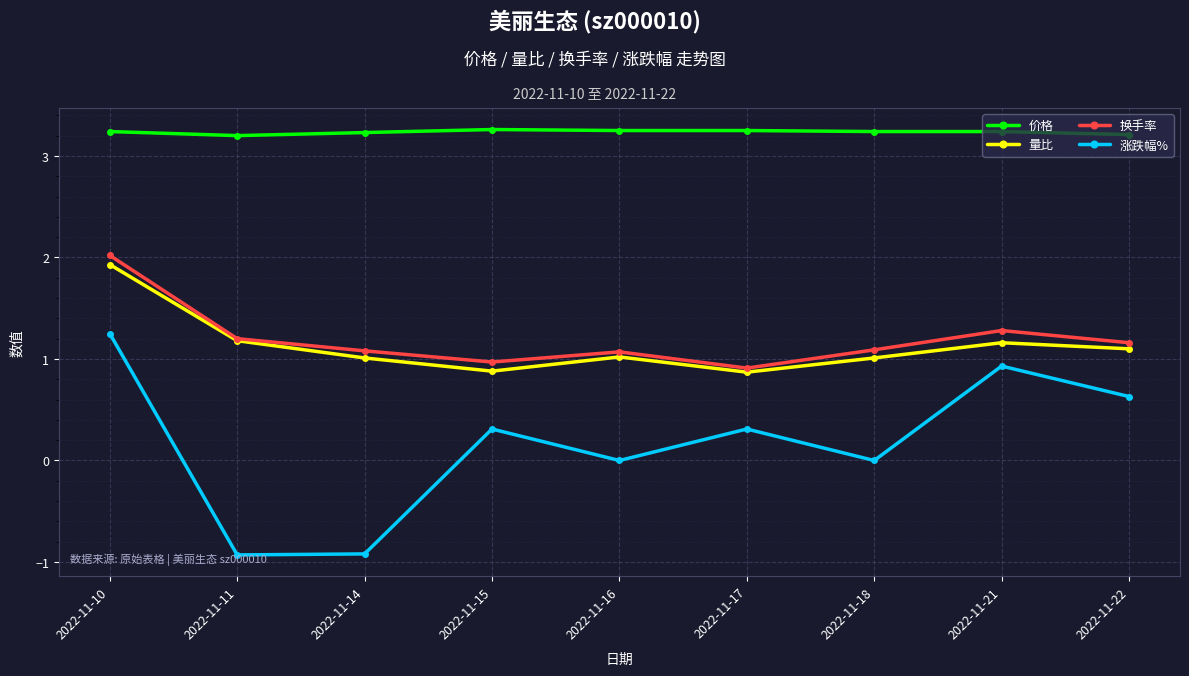

What is the value of the 量比 point at the 6th from the left?

0.9